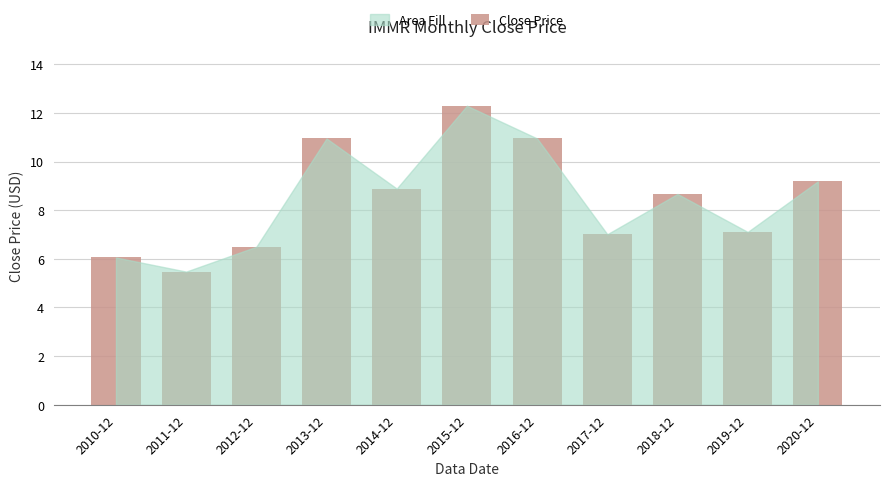

Are the bars grouped side by side (vs. stacked)?

No